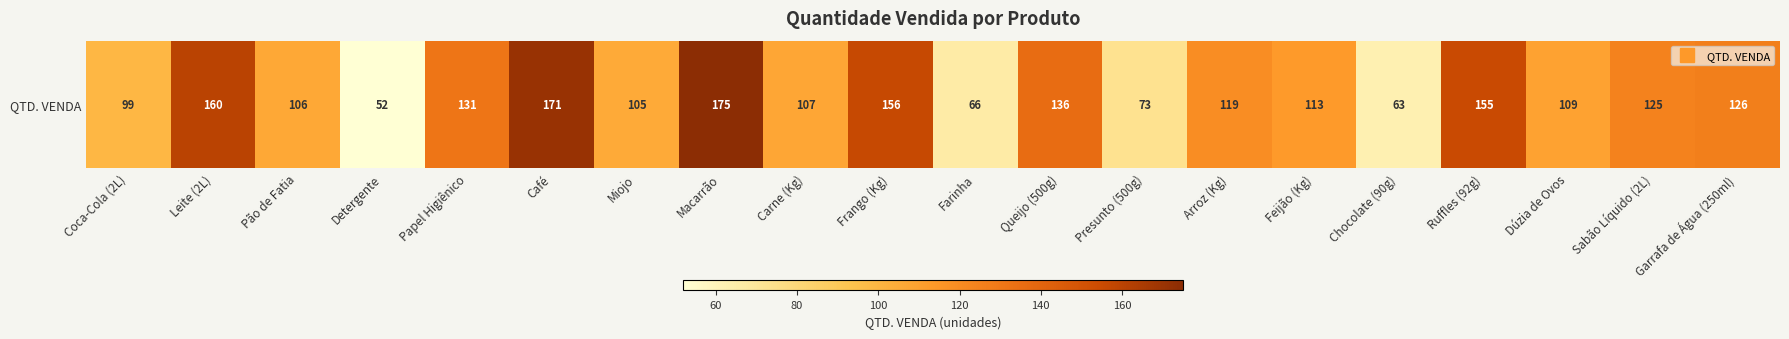

Reading left to right, what are all the values shown in this chart?

Coca-Cola (2L)=99	Leite (2L)=160	Pão de Fatia=106	Detergente=52	Papel Higiênico=131	Café=171	Miojo=105	Macarrão=175	Carne (Kg)=107	Frango (Kg)=156	Farinha=66	Queijo (500g)=136	Presunto (500g)=73	Arroz (Kg)=119	Feijão (Kg)=113	Chocolate (90g)=63	Ruffles (92g)=155	Dúzia de Ovos=109	Sabão Líquido (2L)=125	Garrafa de Água (250ml)=126